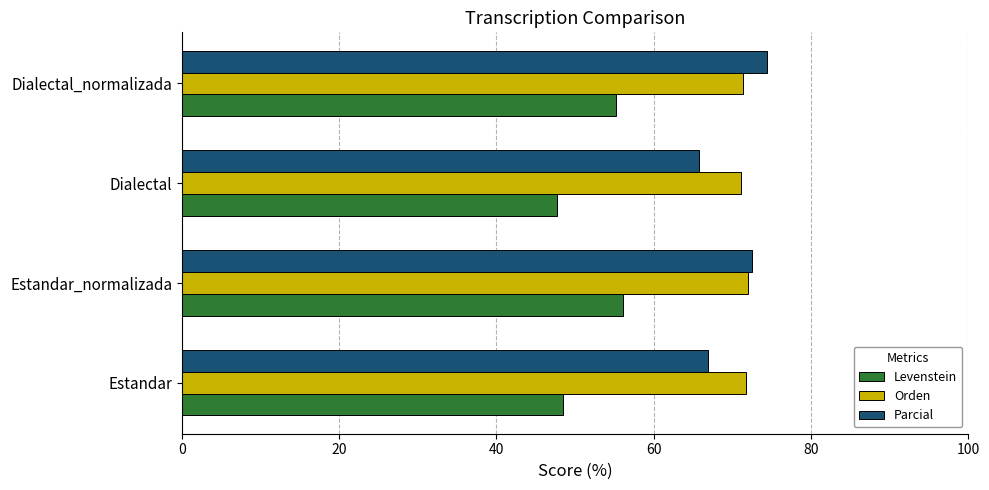

What is the greatest value displayed?

74.4